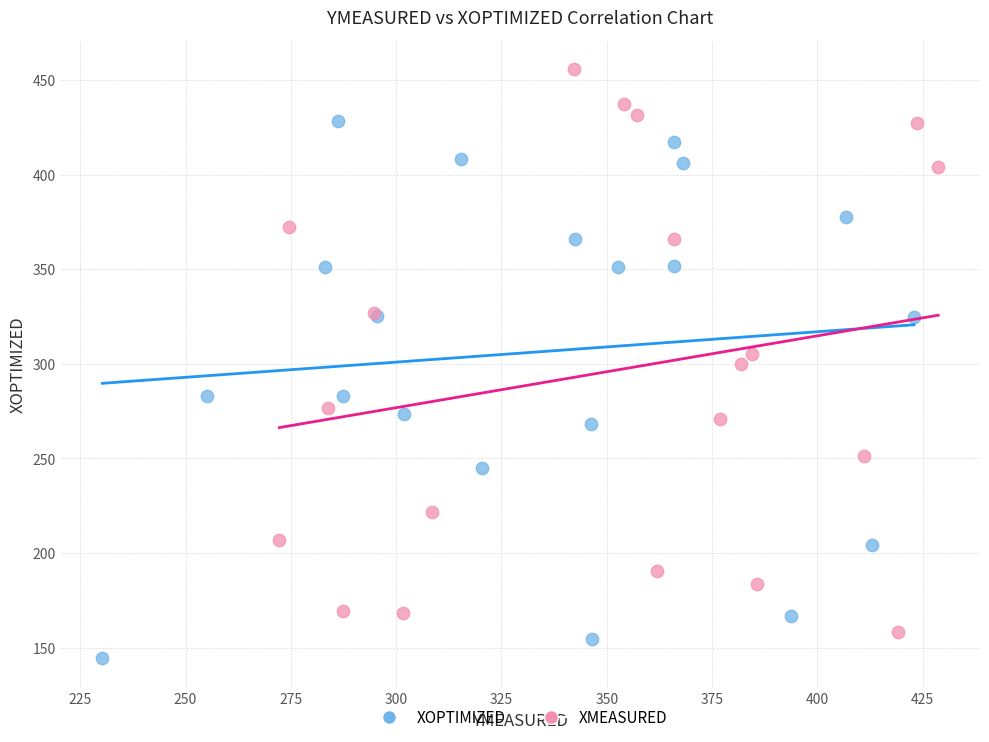

Which series contains the highest Y value?

XMEASURED